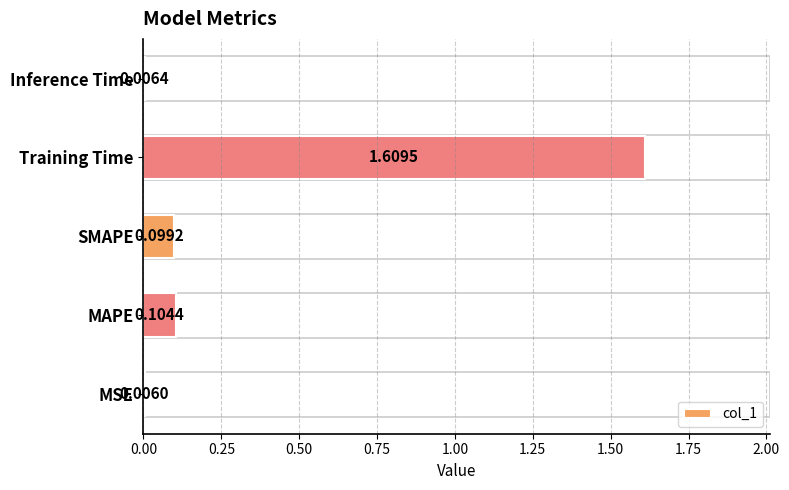

Where is the data nearest to the value 0?

MSE